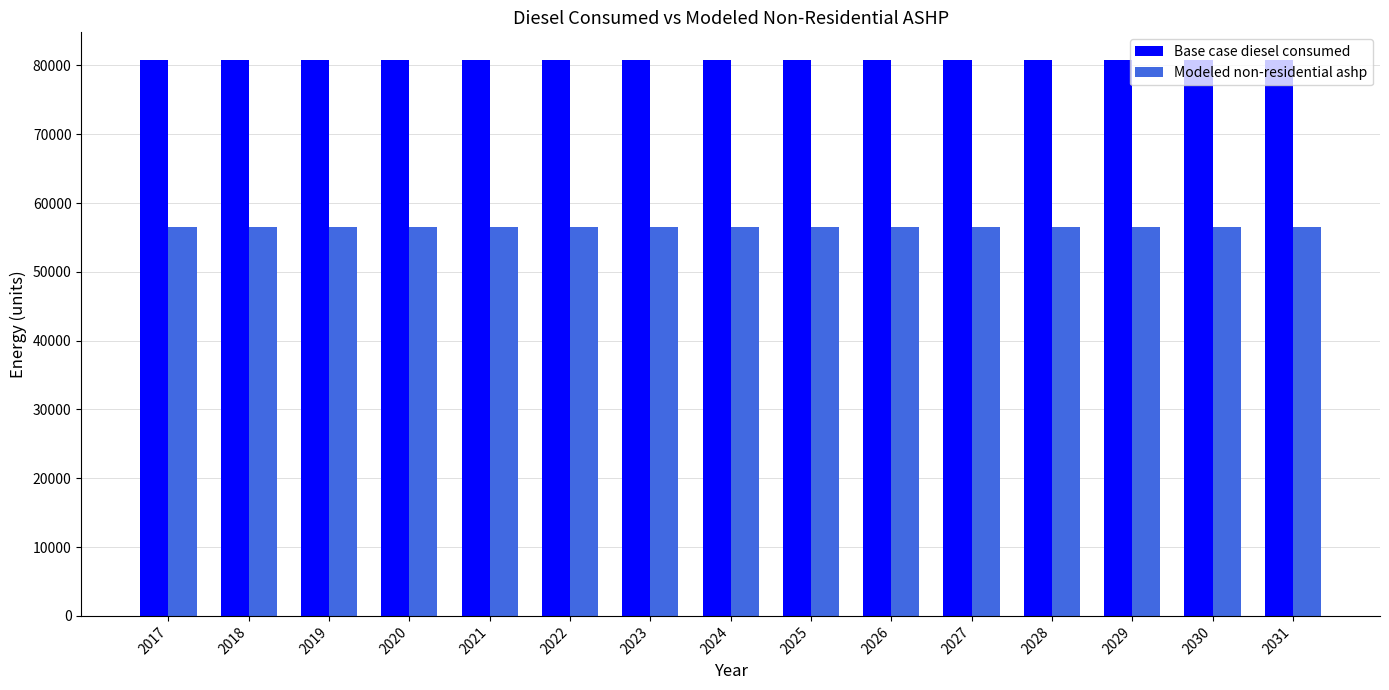

True or false: Modeled non-residential ashp has a value of 56534.6 at 2029.

True